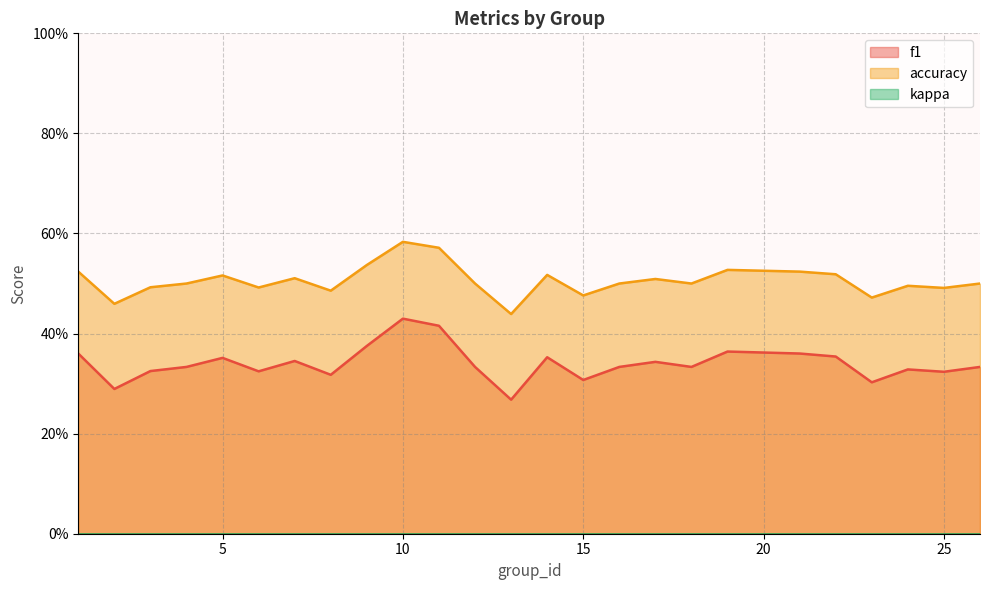

True or false: f1 and accuracy cross at least once.

False